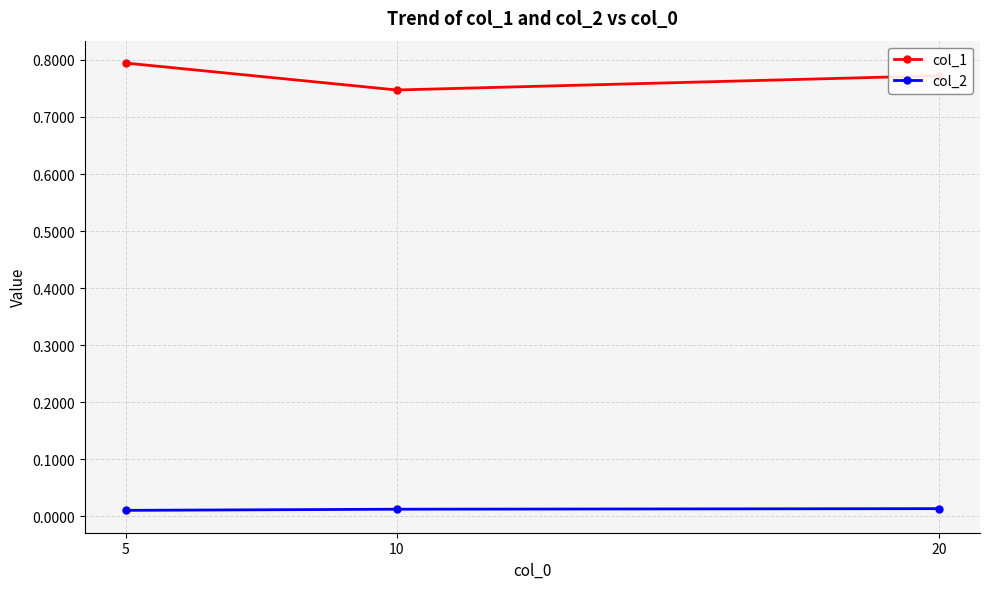

At which category is the sum across all series the highest?

5